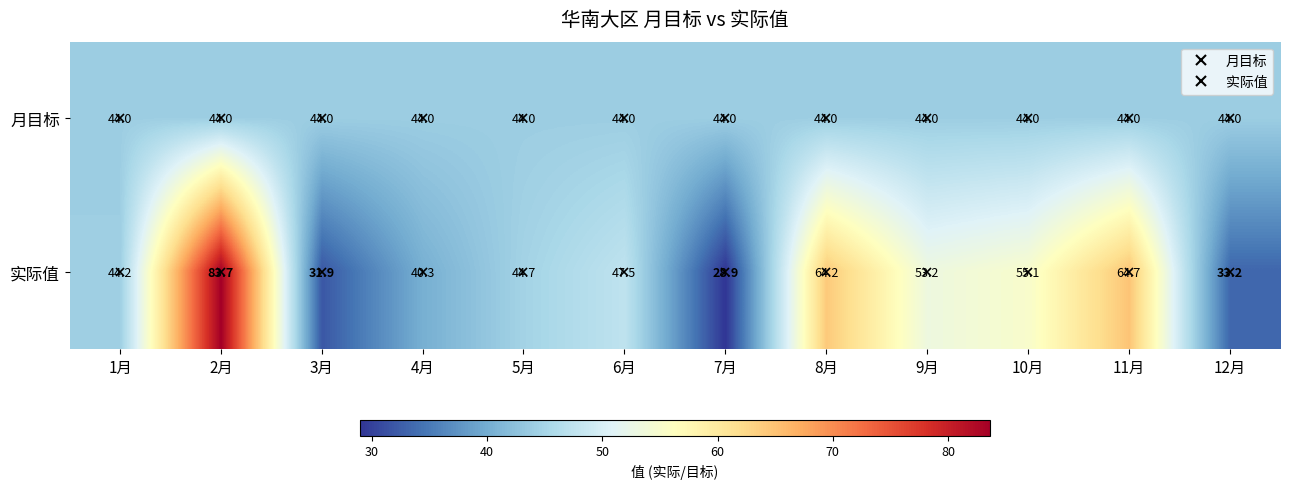

Rank the series by their average value, from highest to lowest.

实际值, 月目标